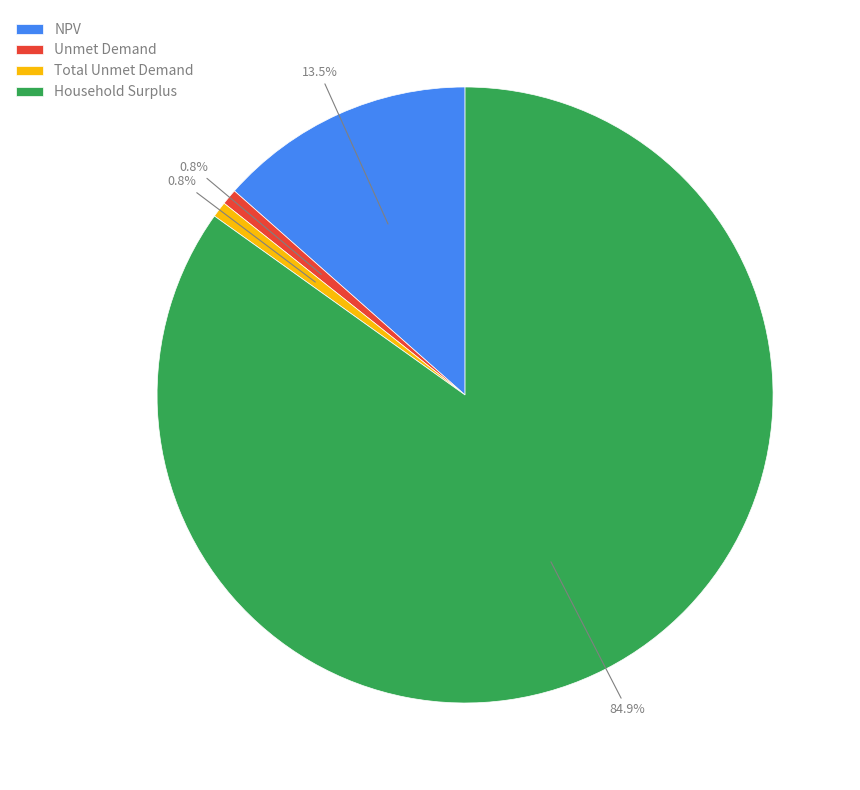

What percentage is the Total Unmet Demand slice, to the nearest percent?

1%